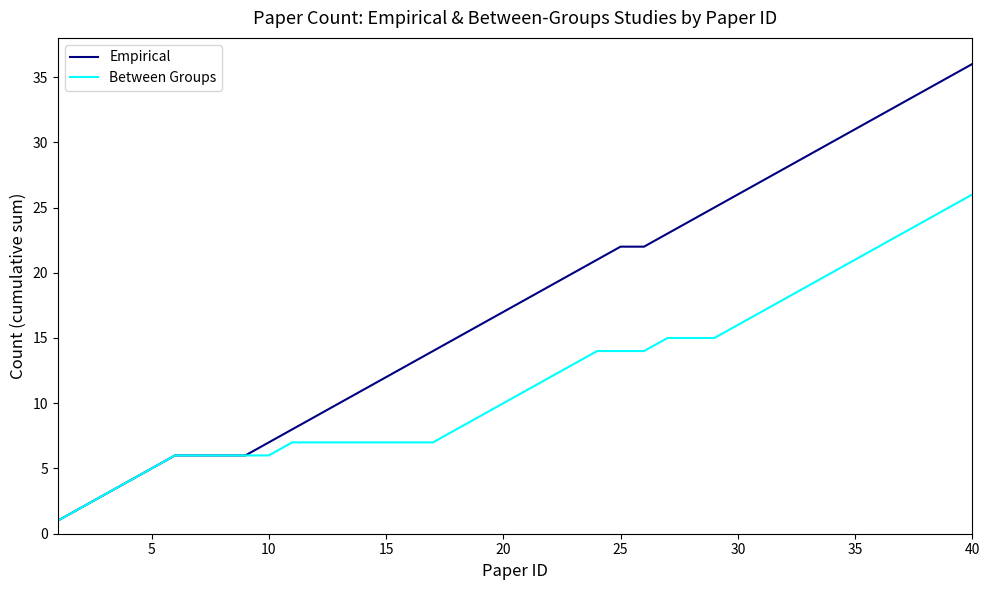

Rank the series by their maximum value, from lowest to highest.

Between Groups, Empirical